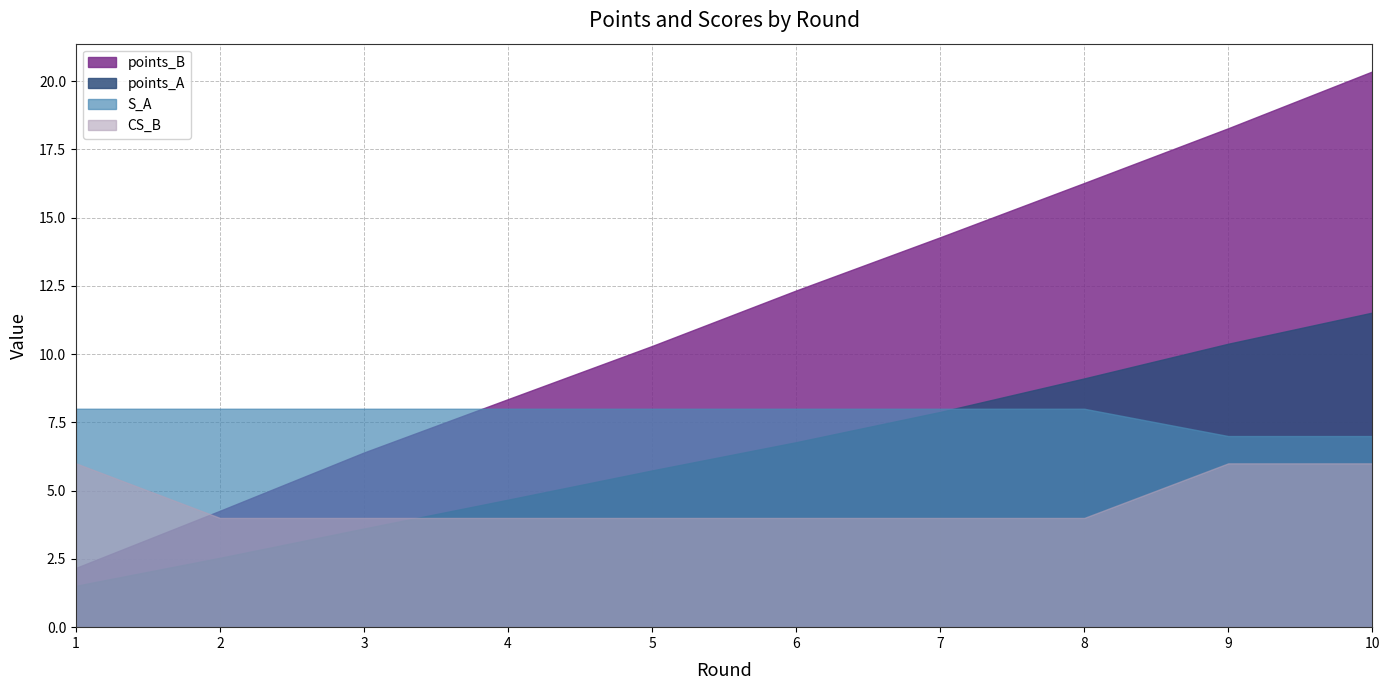

What is the difference between the second highest and minimum values in the CS_B series?

2.0